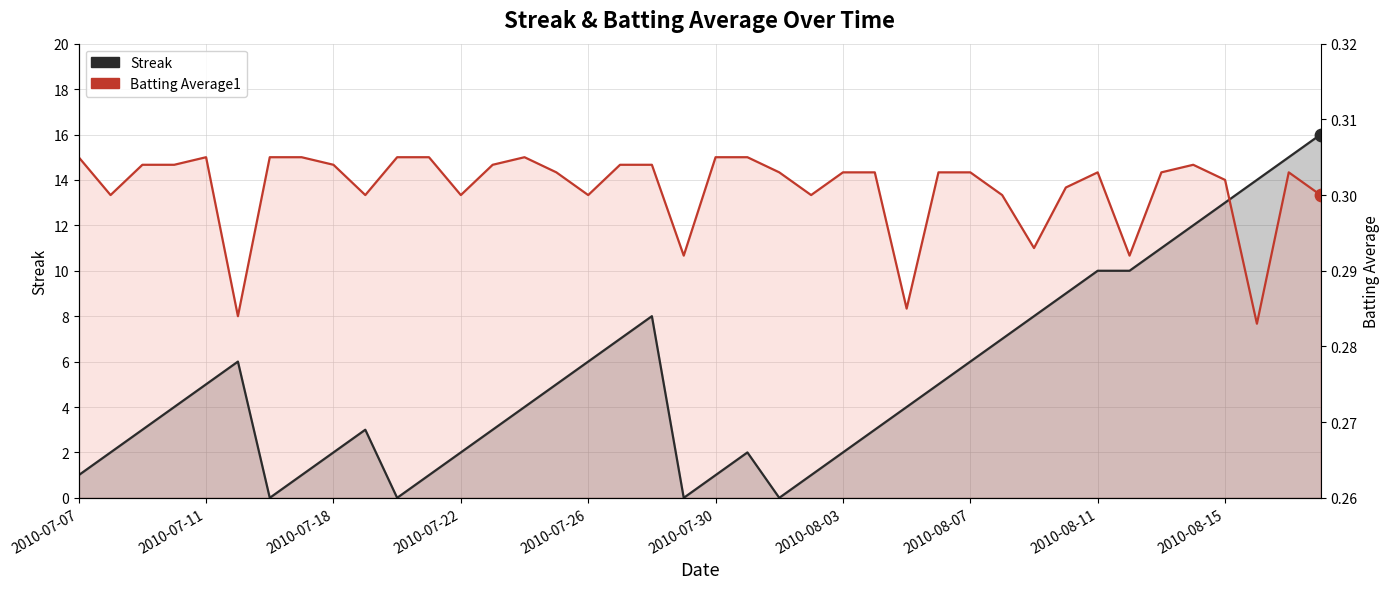

Which series reaches the maximum Y coordinate?

Streak